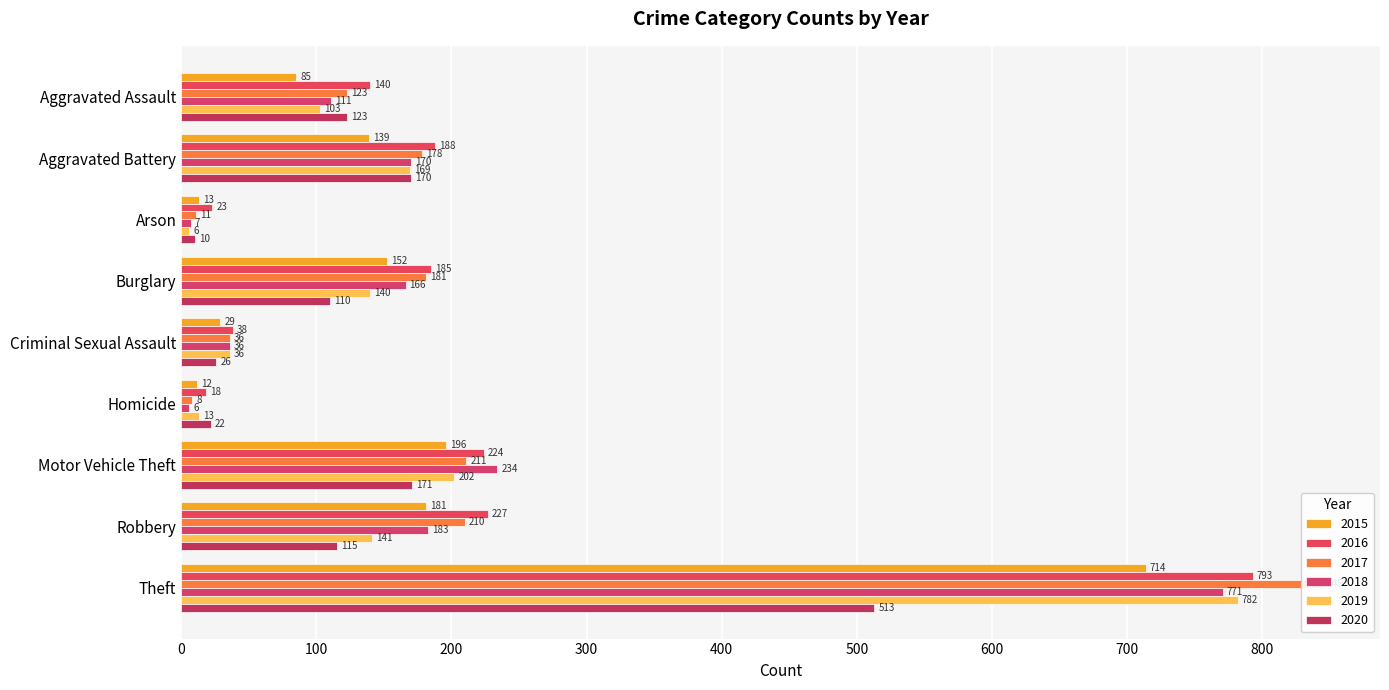

Is the value of 2019 at Motor Vehicle Theft greater than the value of 2017 at Arson?

Yes